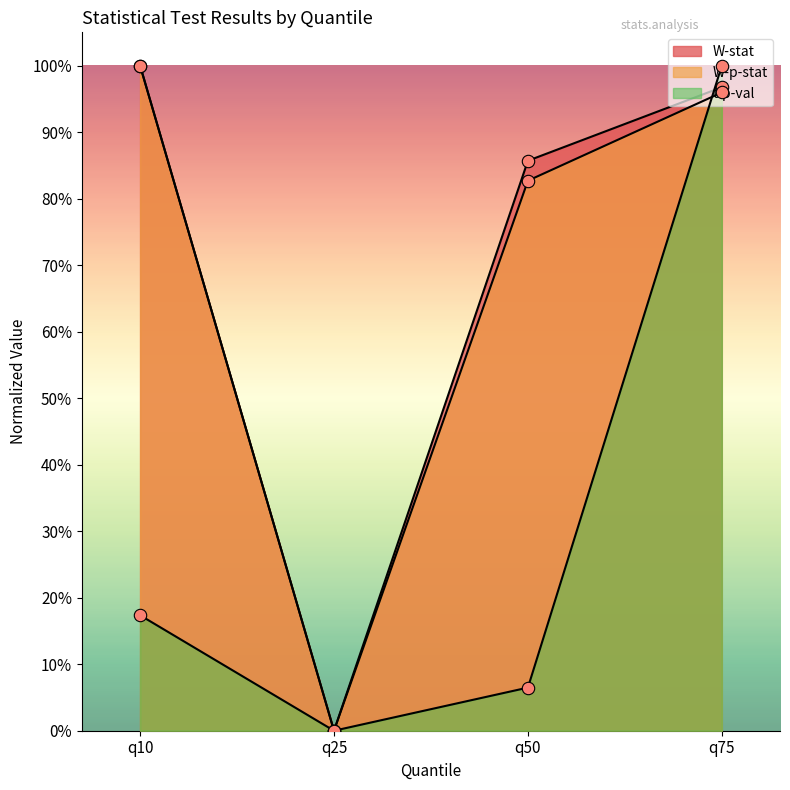

Is the value of W-stat at q10 greater than the value of t-p-val at q75?

No